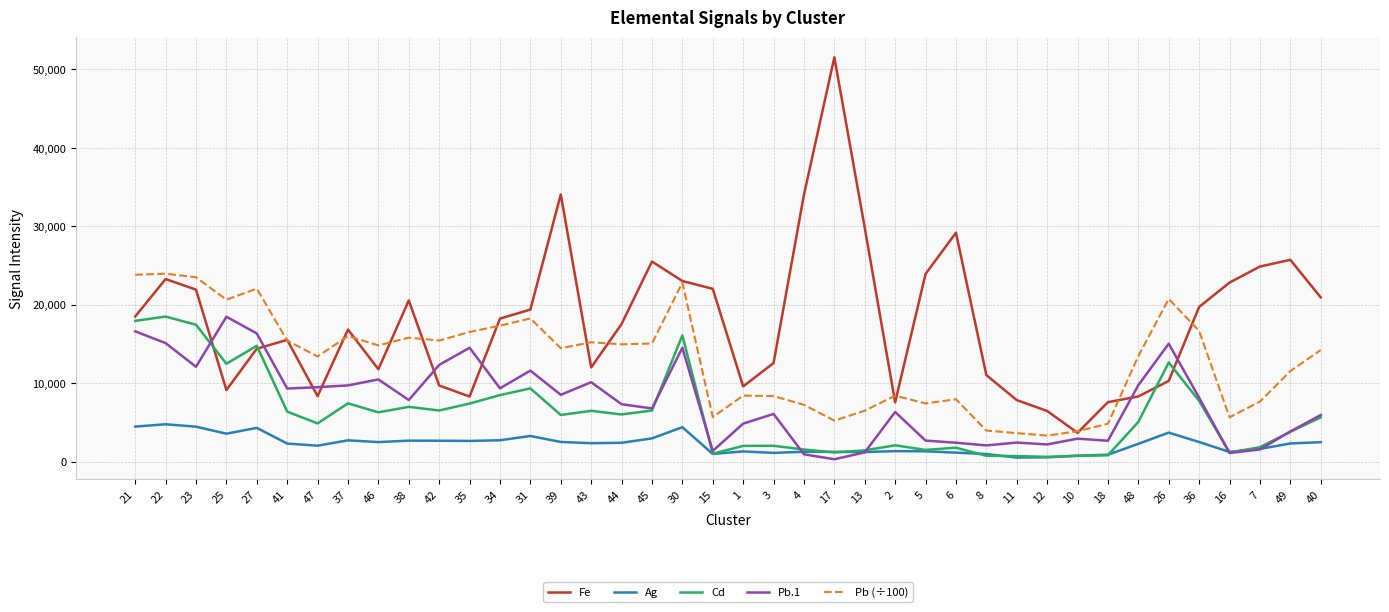

Is the value of Cd at 16 greater than the value of Pb (÷100) at 41?

No